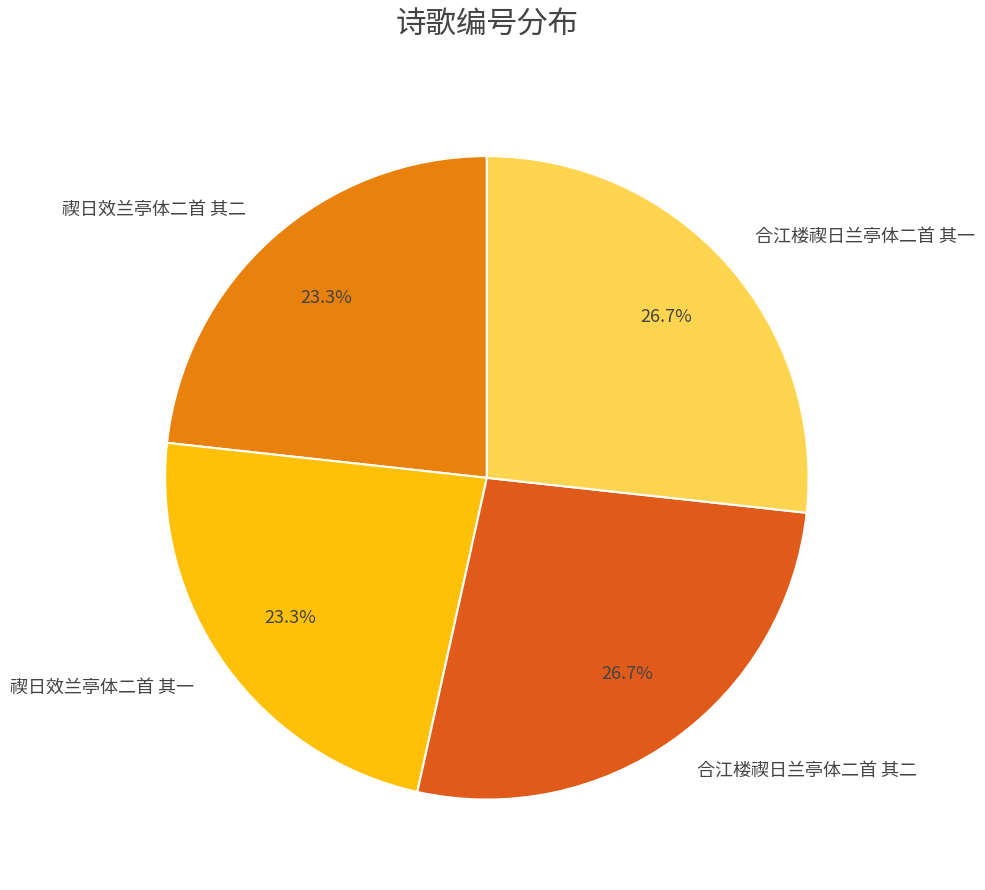

Count the number of slices in the pie.

4